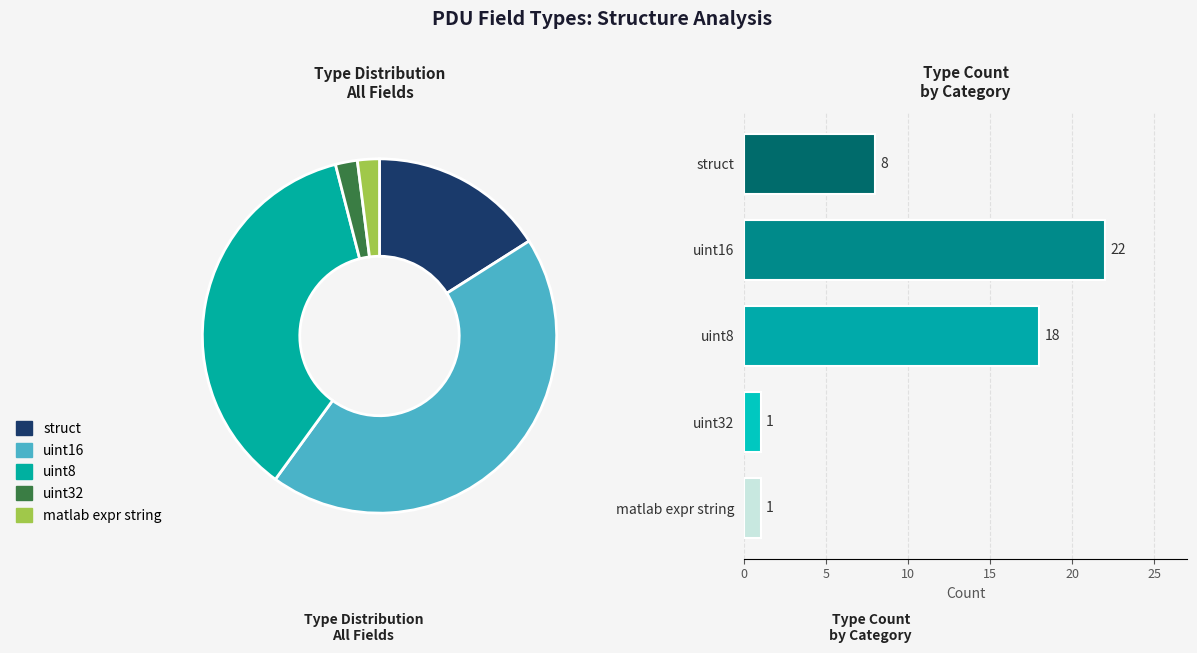

To the nearest percent, what is the difference between the uint16 and uint8 slice percentages?

8%